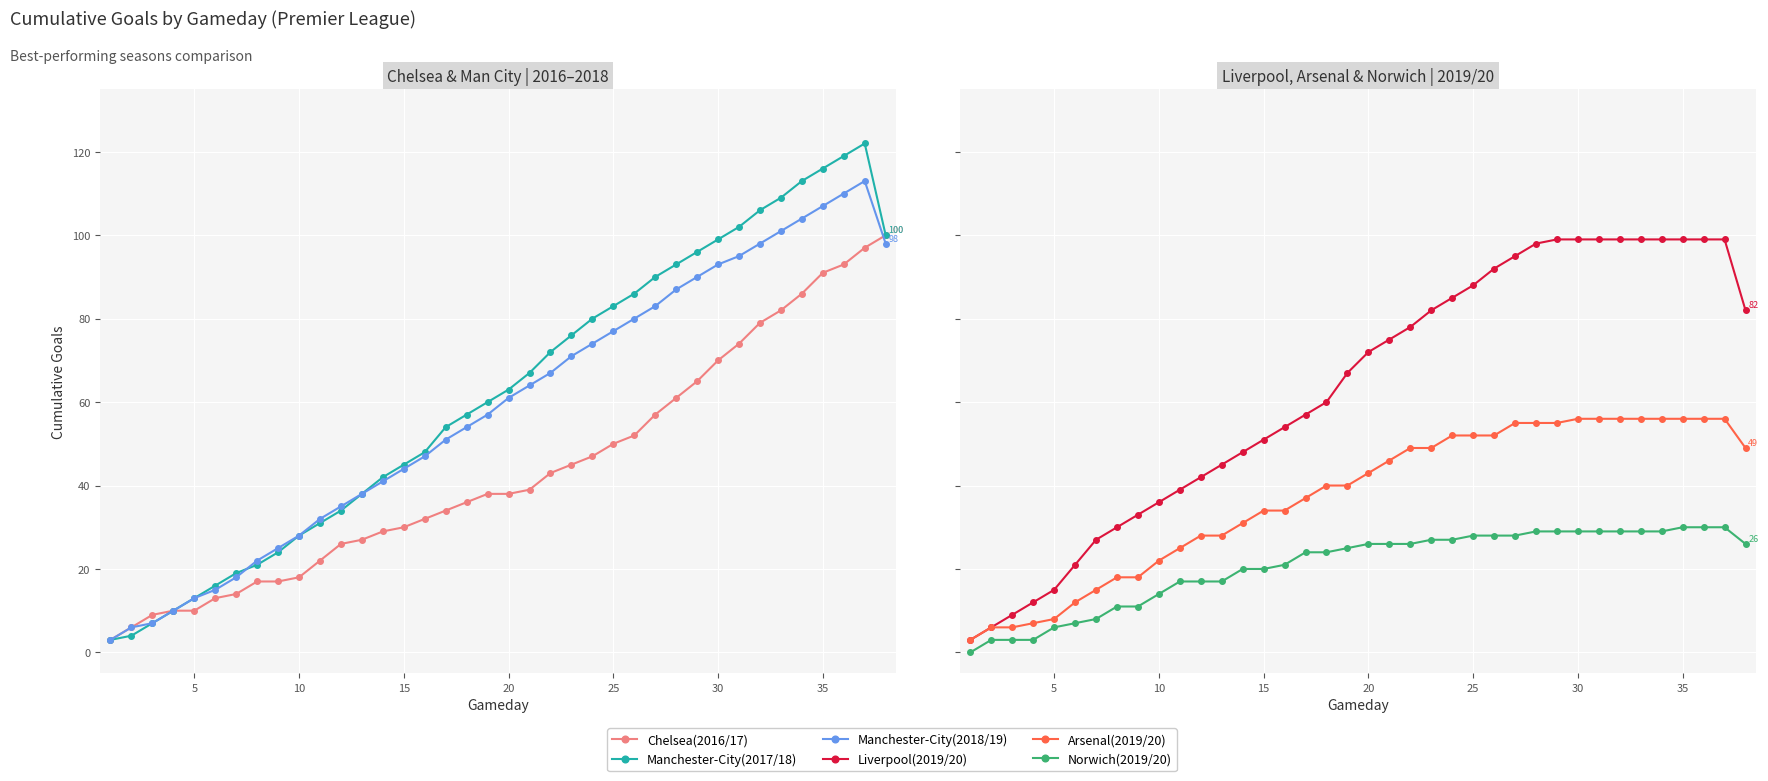

What is the difference between the maximum and minimum values in the Arsenal(2019/20) series?

53